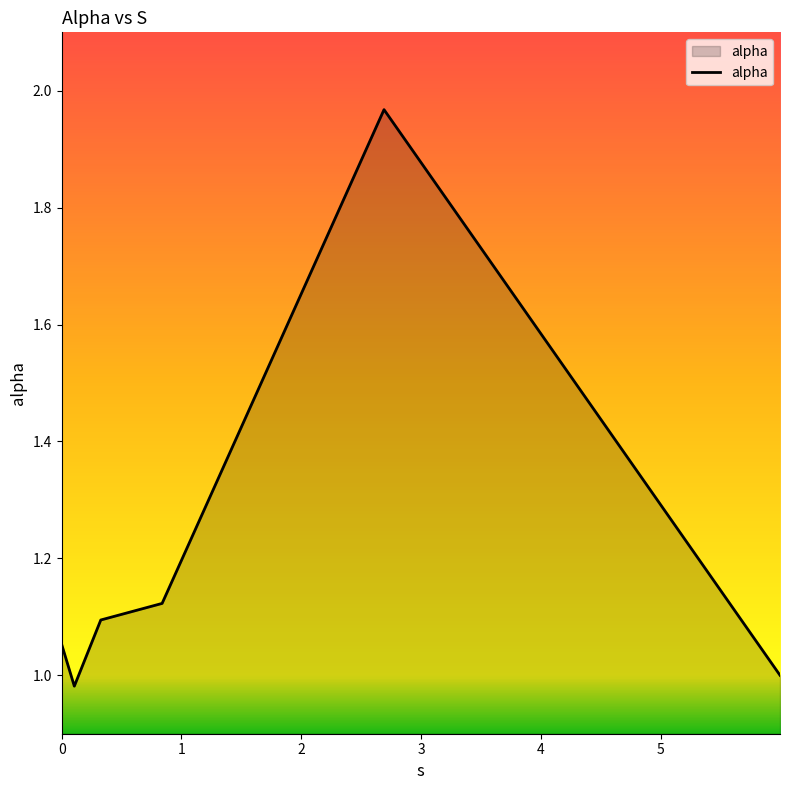

How many lines are shown in the chart?

1